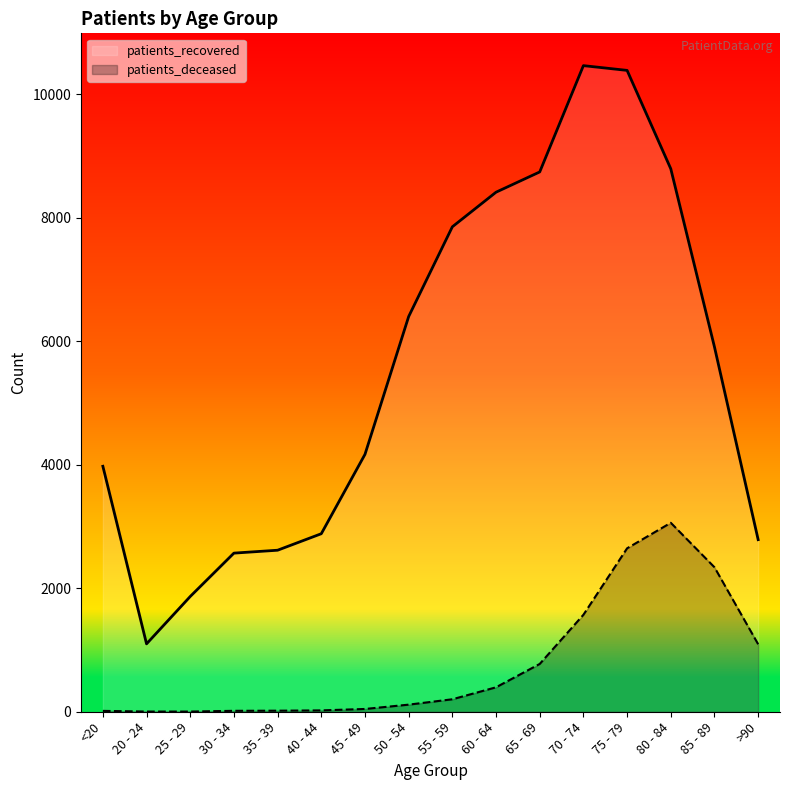

List the labels in order of patients_deceased value, smallest first.

20 - 24, 25 - 29, <20, 30 - 34, 35 - 39, 40 - 44, 45 - 49, 50 - 54, 55 - 59, 60 - 64, 65 - 69, >90, 70 - 74, 85 - 89, 75 - 79, 80 - 84